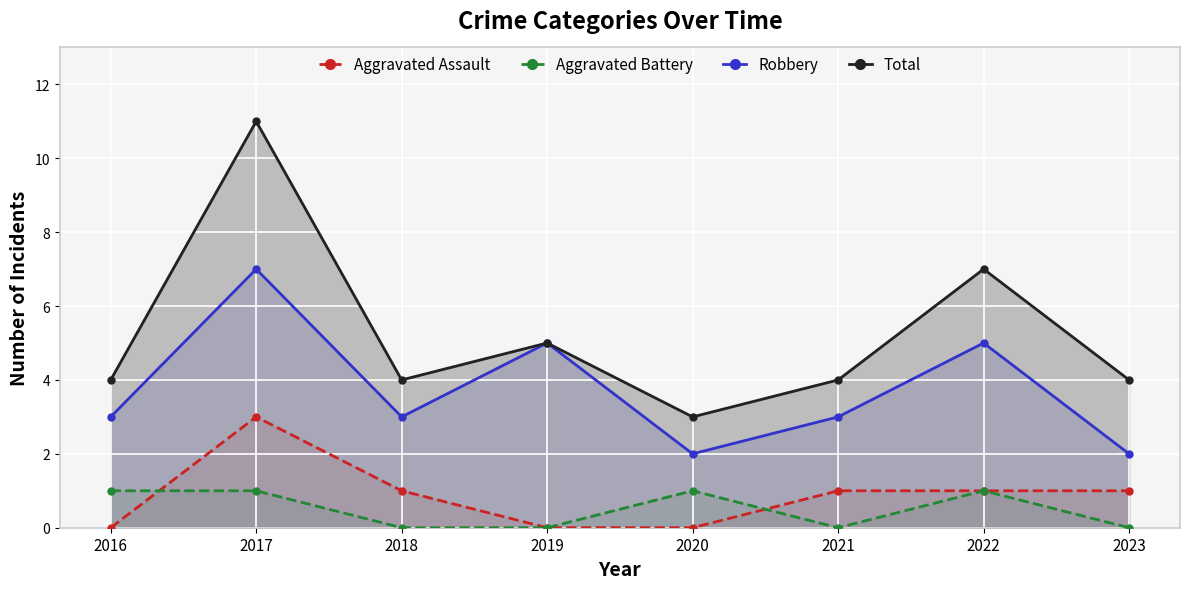

Between 2020 and 2023, which series saw the biggest shift?

Aggravated Assault